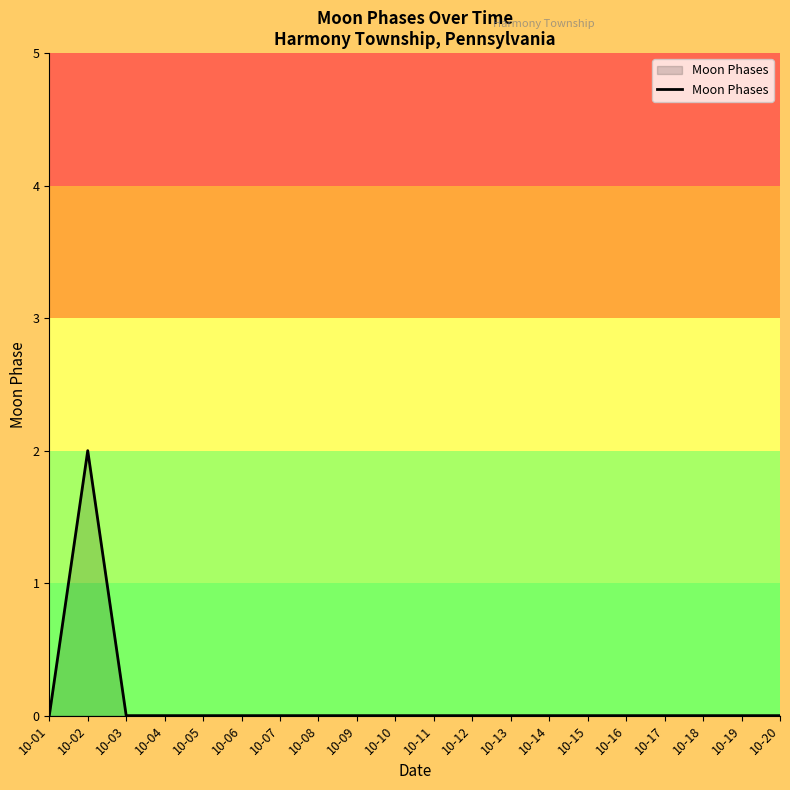

Where is the first local maximum?

10-02